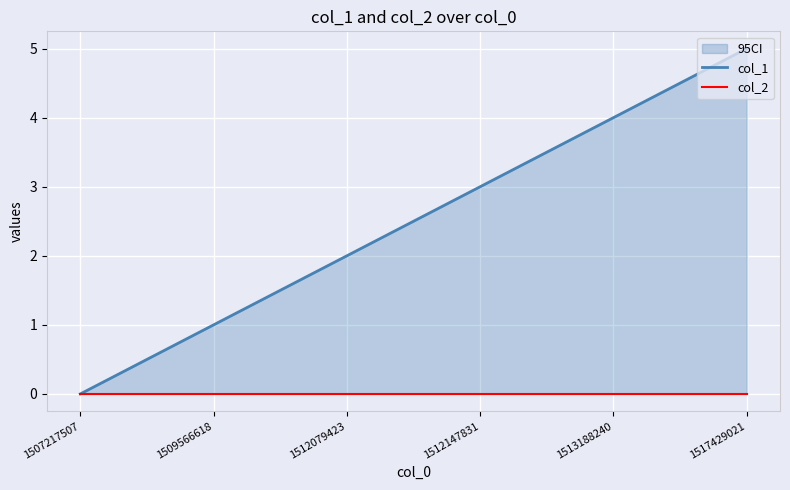

How many distinct data groups are displayed?

2